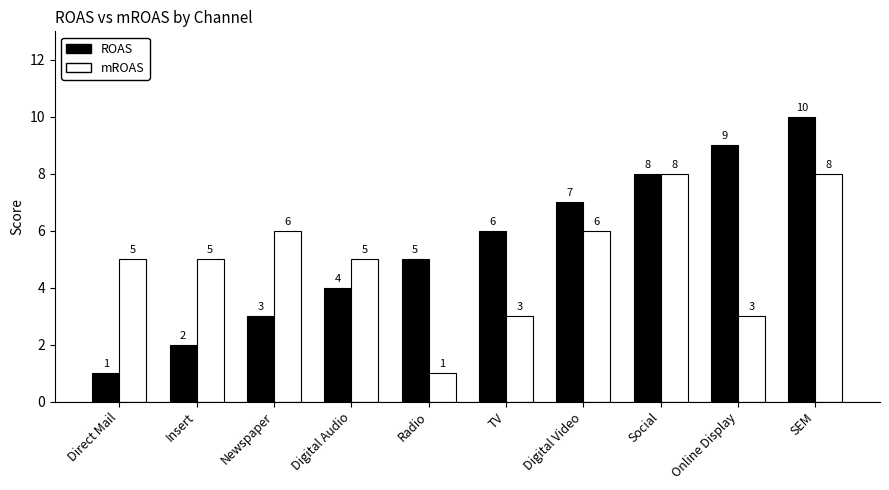

Reading left to right, what are all the values shown in this chart?

ROAS: 1	2	3	4	5	6	7	8	9	10
mROAS: 5	5	6	5	1	3	6	8	3	8